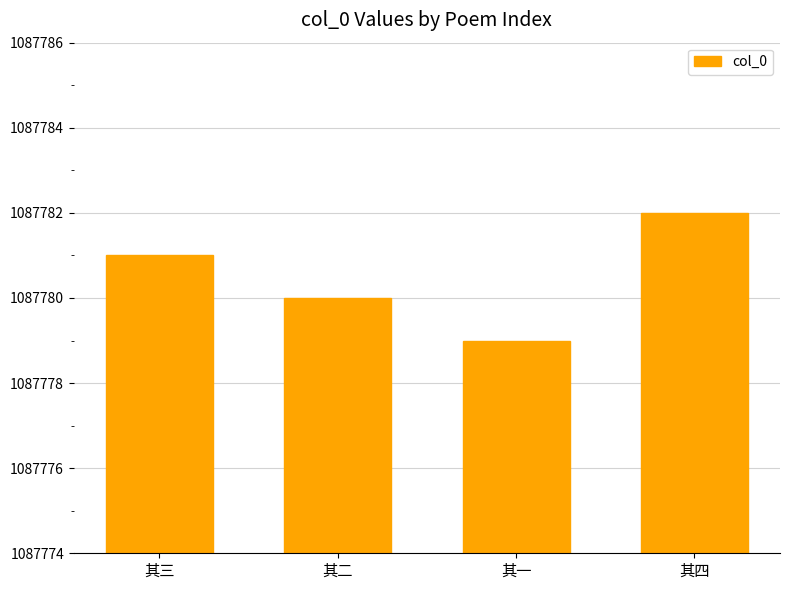

Does the chart contain any negative values?

No